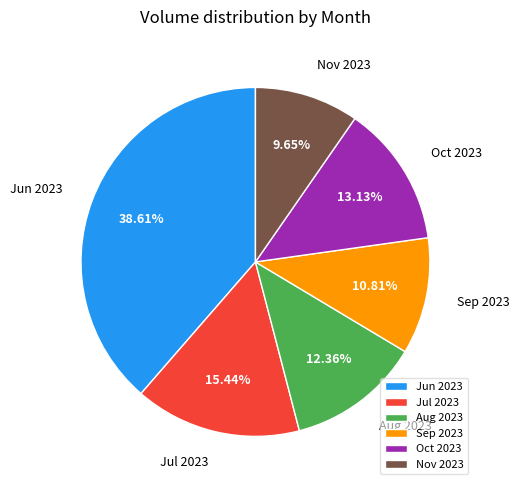

Rank the categories by value from highest to lowest.

Jun 2023, Jul 2023, Oct 2023, Aug 2023, Sep 2023, Nov 2023